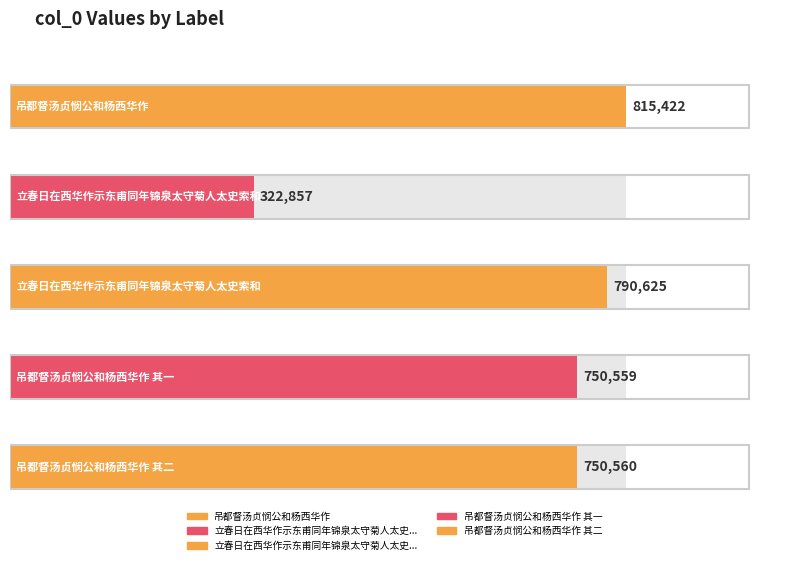

Approximately how many times larger is the value at 吊都督汤贞悯公和杨西华作 其二 compared to 吊都督汤贞悯公和杨西华作 其一?

1.0